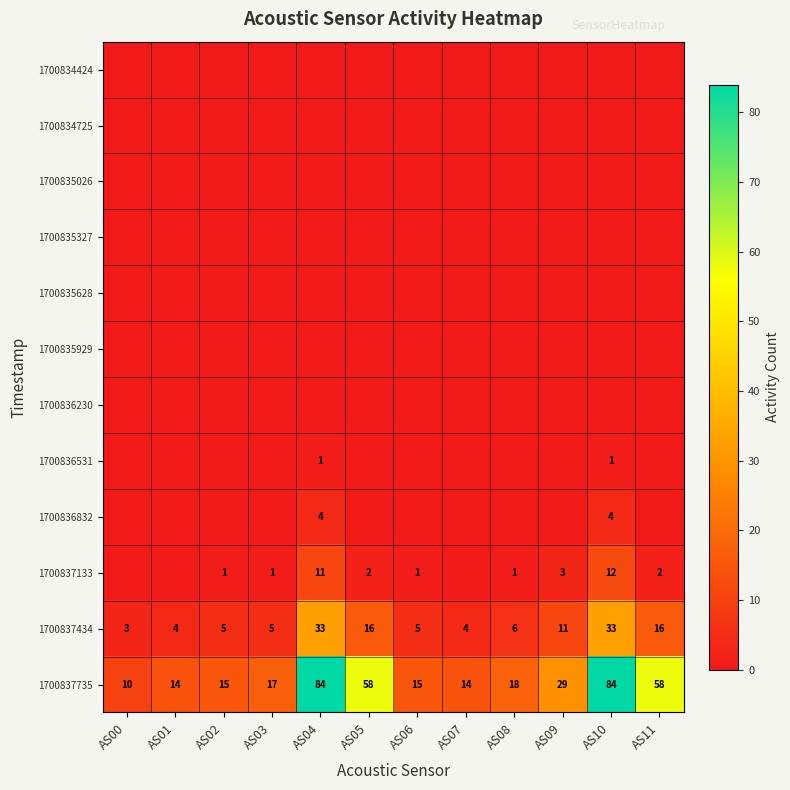

Is it true that 1700837434 equals 5 at AS09?

False